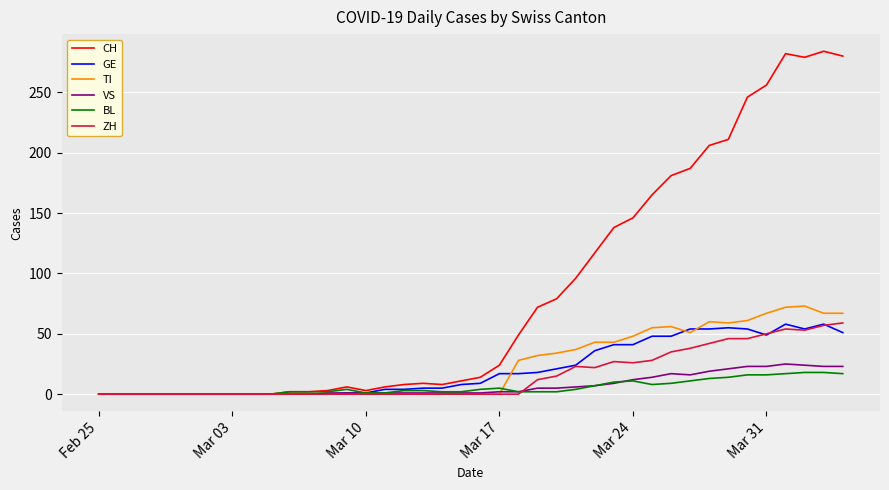

Which series has the largest total across all categories?

CH